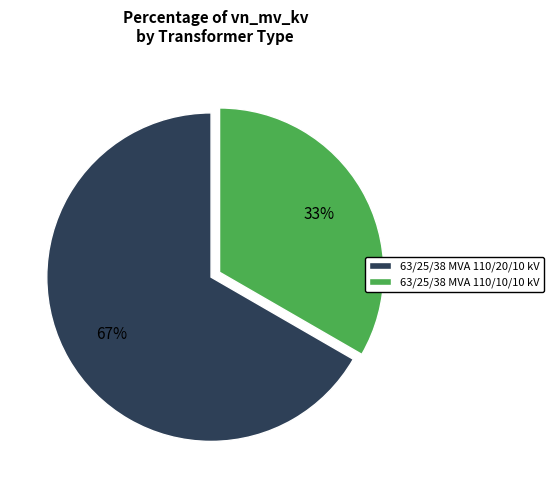

To the nearest percent, what is the combined percentage of 63/25/38 MVA 110/20/10 kV and 63/25/38 MVA 110/10/10 kV?

100%